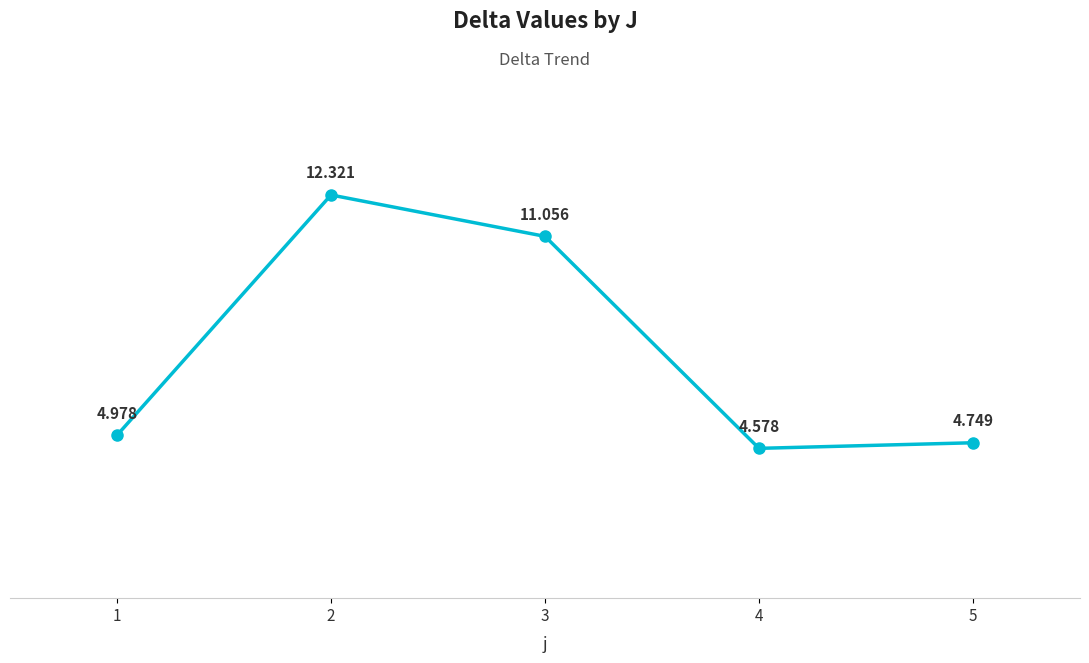

Is this an area chart (filled region under the line)?

No